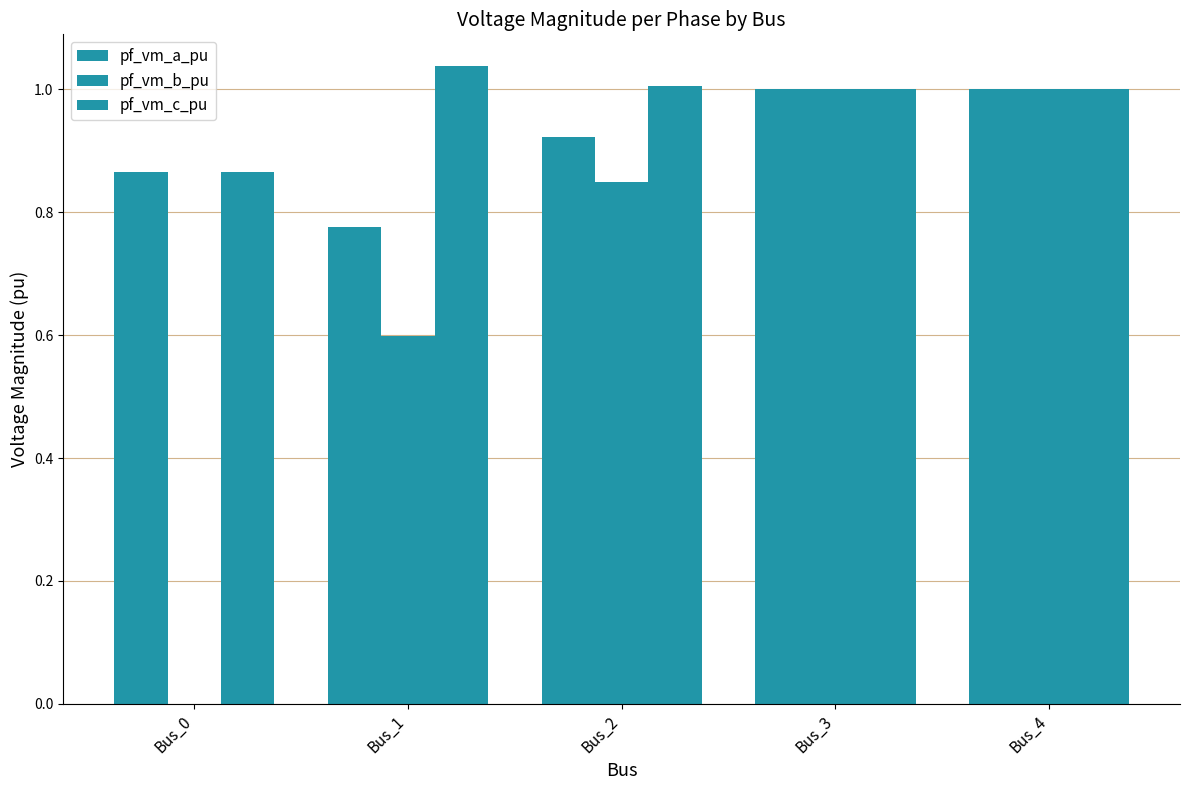

Reading left to right, extract all data points from this chart.

pf_vm_a_pu: Bus_0=0.9	Bus_1=0.8	Bus_2=0.9	Bus_3=1.0	Bus_4=1.0
pf_vm_b_pu: Bus_0=0.0	Bus_1=0.6	Bus_2=0.8	Bus_3=1.0	Bus_4=1.0
pf_vm_c_pu: Bus_0=0.9	Bus_1=1.0	Bus_2=1.0	Bus_3=1.0	Bus_4=1.0